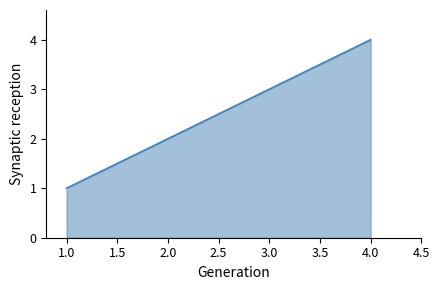

Count the values in the range 2 to 4.

3